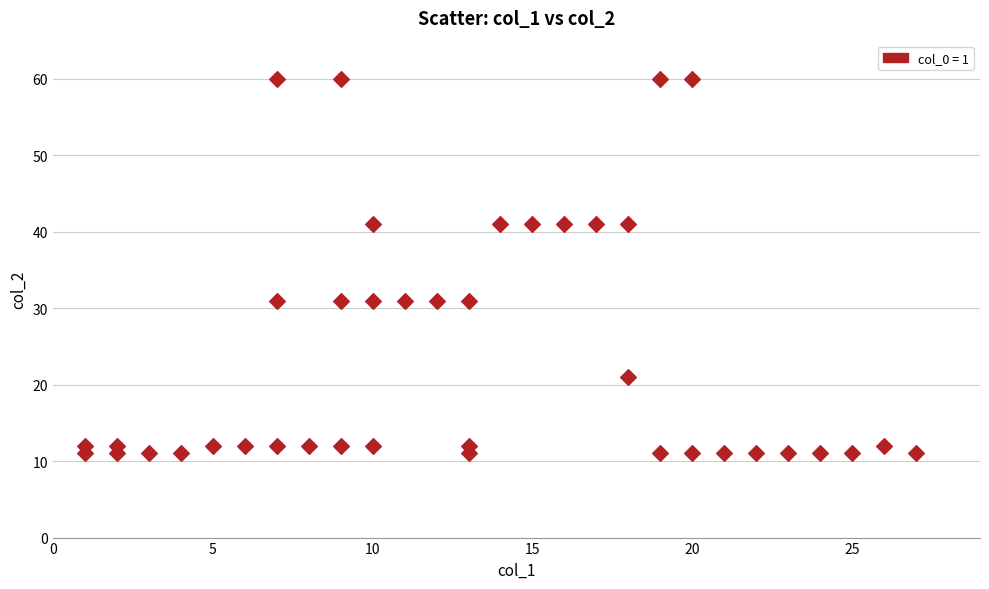

What is the range of X values (max minus min)?

26